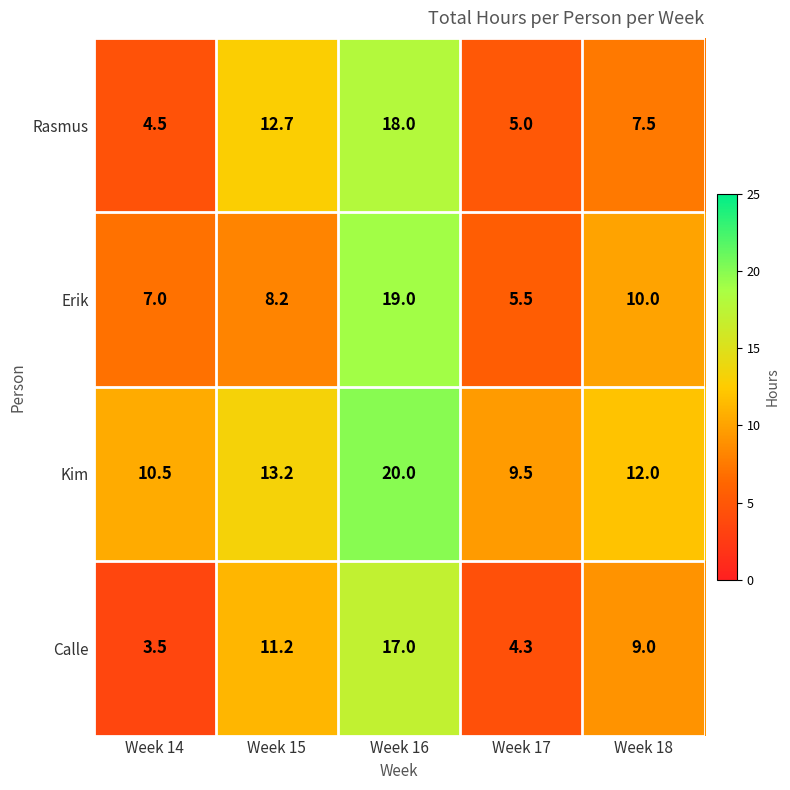

What is the spread (max minus min) of values at Week 16?

3.0